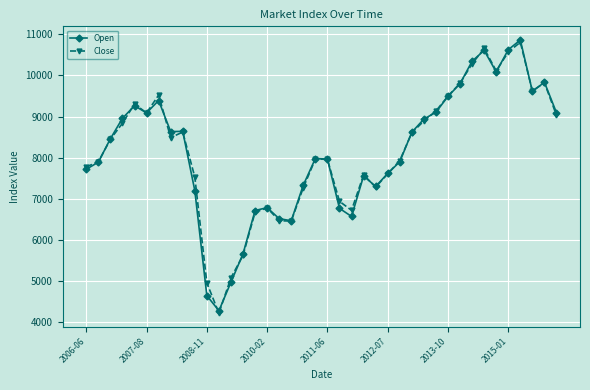

True or false: Close has more than 2 interior local peaks.

True